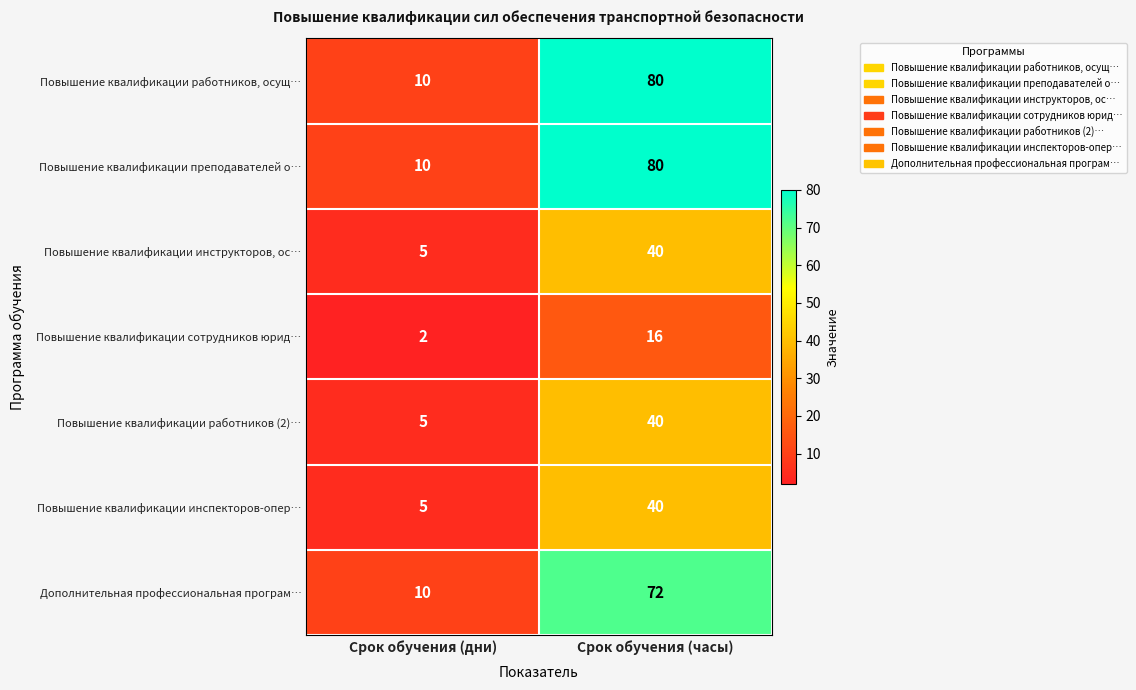

The Повышение квалификации работников, осущ… series shows 80 at Срок обучения (часы). True or false?

True